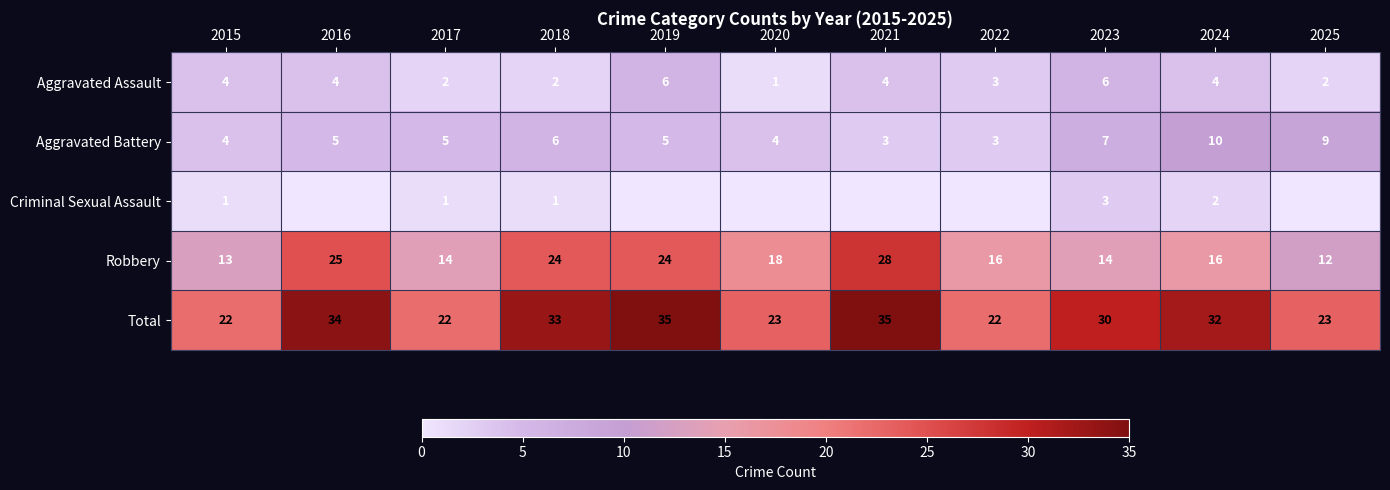

What is the lowest value of the Aggravated Battery series?

3